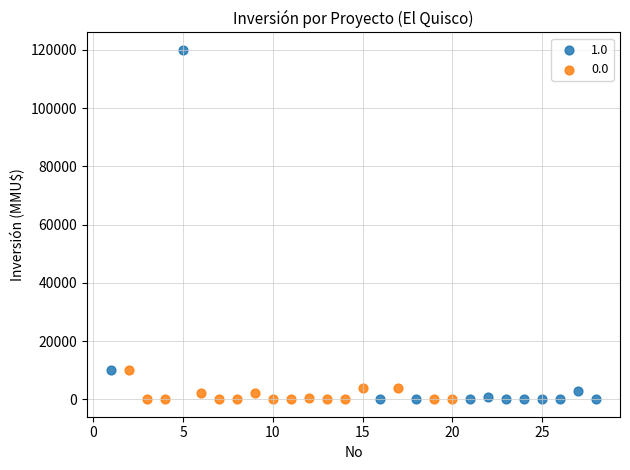

Which series has the widest spread of Y values?

1.0